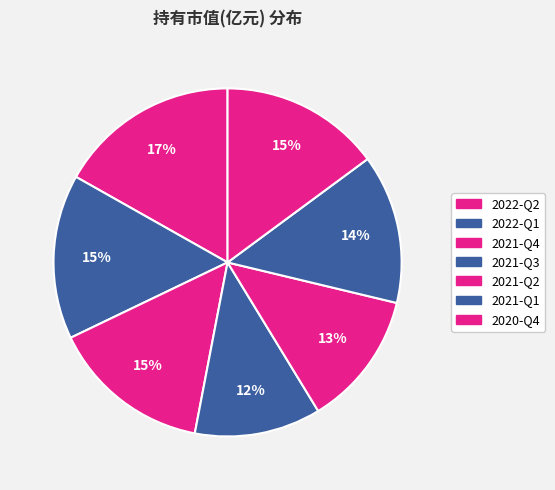

Count the number of slices in the pie.

7